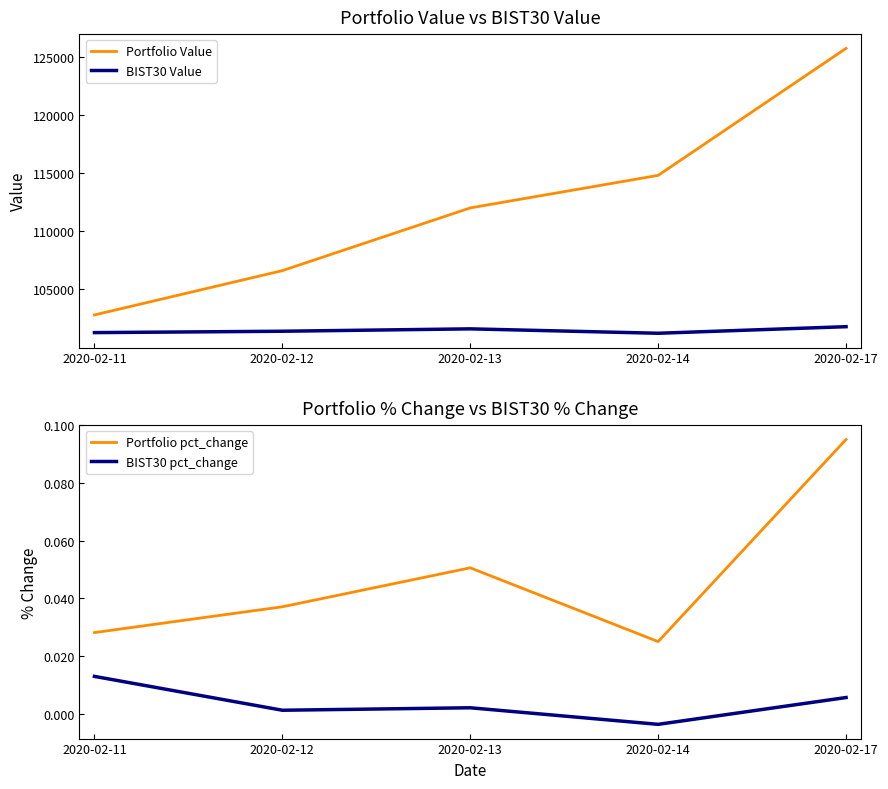

What is the average value of the BIST30 Value series?

101470.7